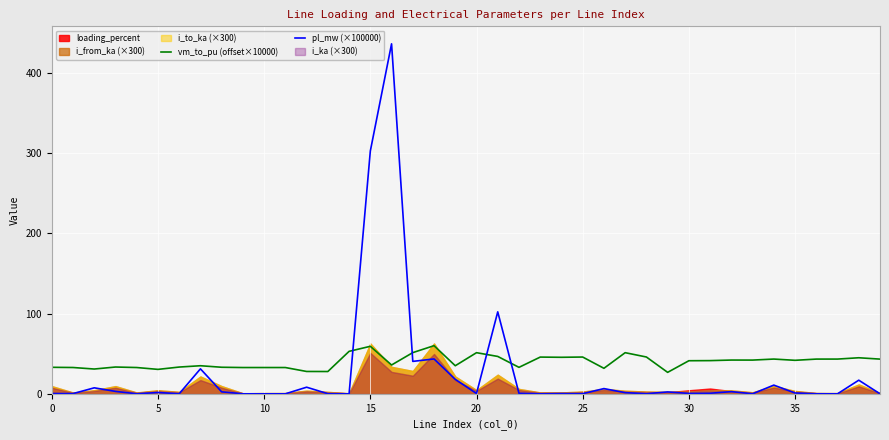

Is it true that pl_mw (×100000) equals 0.0 at 10?

True